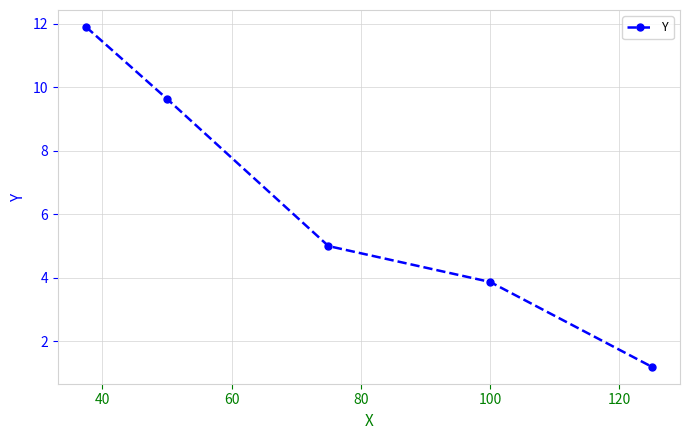

Reading left to right, list all the values displayed in this chart.

11.9	9.6	5.0	3.9	1.2